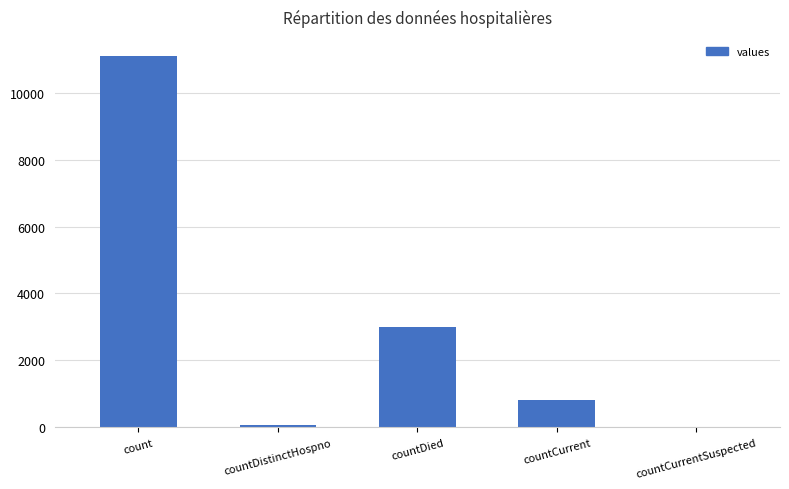

How many distinct data groups are displayed?

1